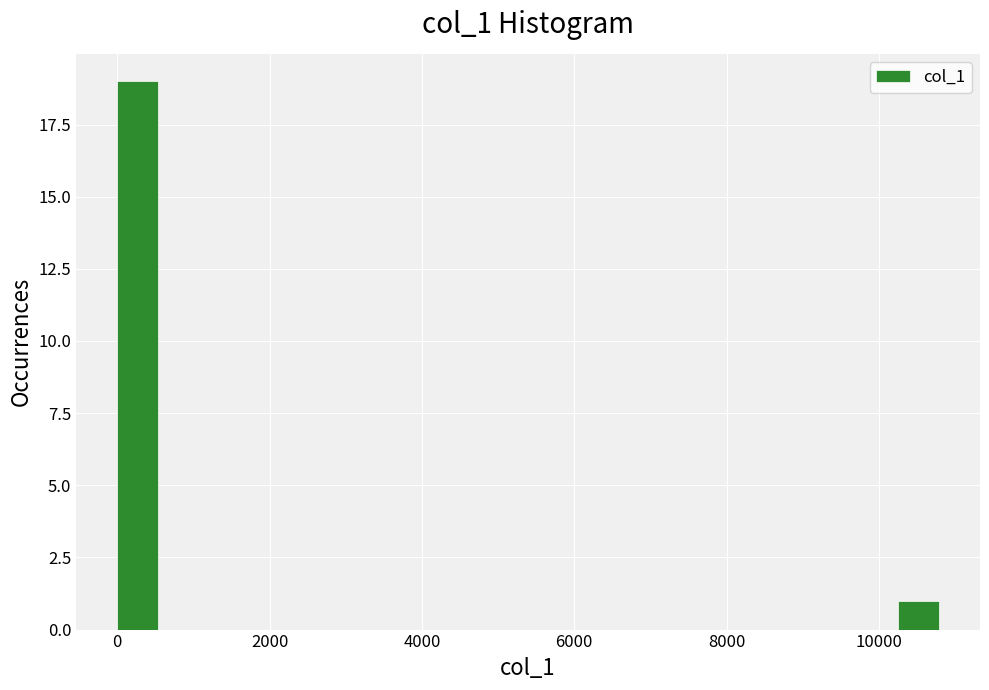

Read against the x-axis, roughly where is the centre of the tallest bar?

200